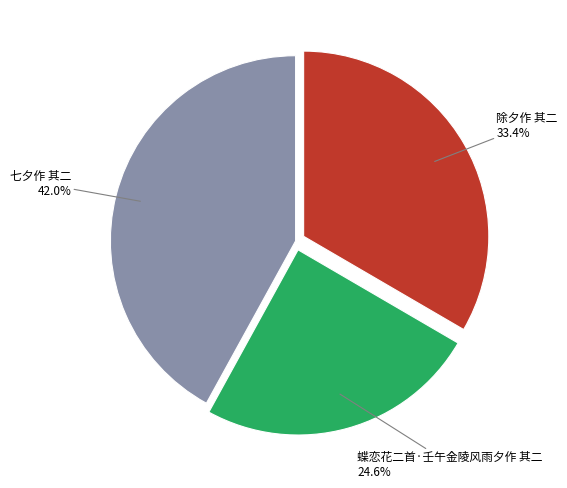

What is the ratio of the value at 七夕作 其二 to the value at 除夕作 其二?

1.3